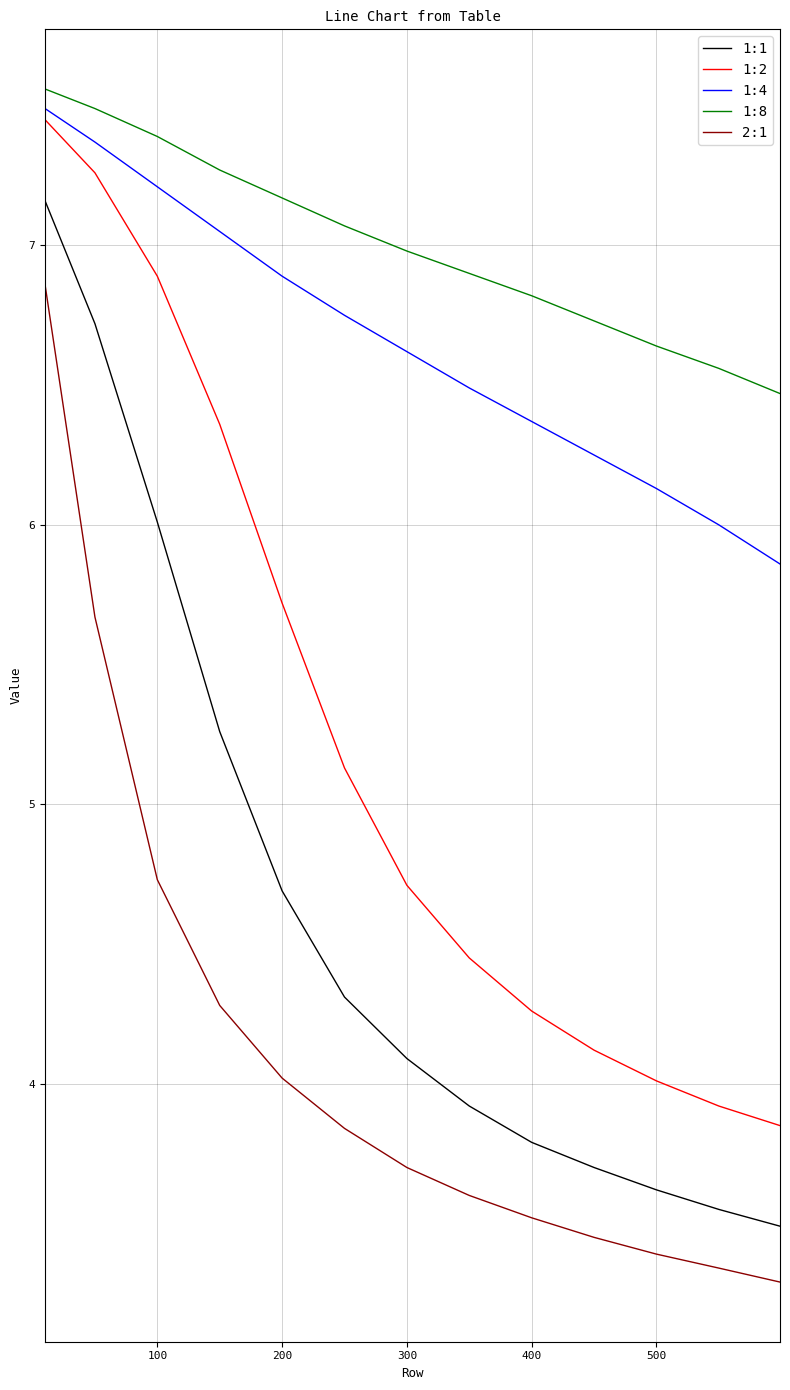

What is the greatest value displayed?

7.6